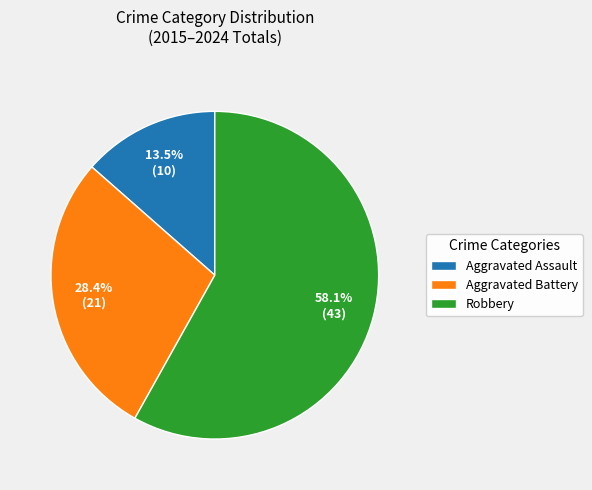

Is Aggravated Assault the majority of the pie?

No